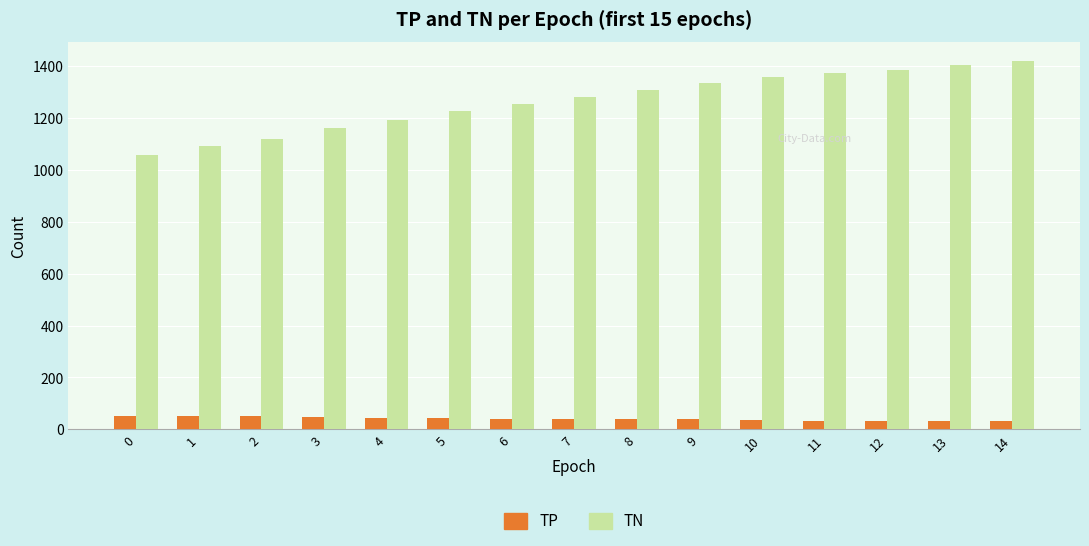

What is the greatest value displayed?

1421